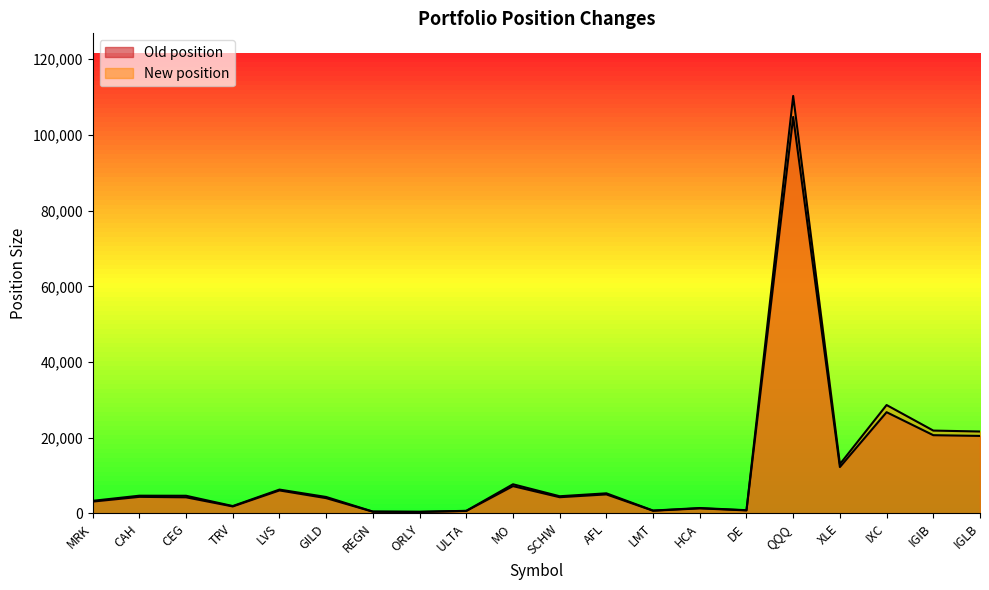

Reading left to right, what are all the values shown in this chart?

Old position: MRK=3127	CAH=4380	CEG=4260	TRV=1848	LVS=6076	GILD=4040	REGN=459	ORLY=398	ULTA=652	MO=7218	SCHW=4285	AFL=5026	LMT=715	HCA=1337	DE=802	QQQ=104748	XLE=12254	IXC=26744	IGIB=20669	IGLB=20475
New position: MRK=3327	CAH=4685	CEG=4668	TRV=1951	LVS=6299	GILD=4349	REGN=485	ORLY=431	ULTA=684	MO=7704	SCHW=4540	AFL=5313	LMT=757	HCA=1429	DE=852	QQQ=110286	XLE=13020	IXC=28635	IGIB=21887	IGLB=21640